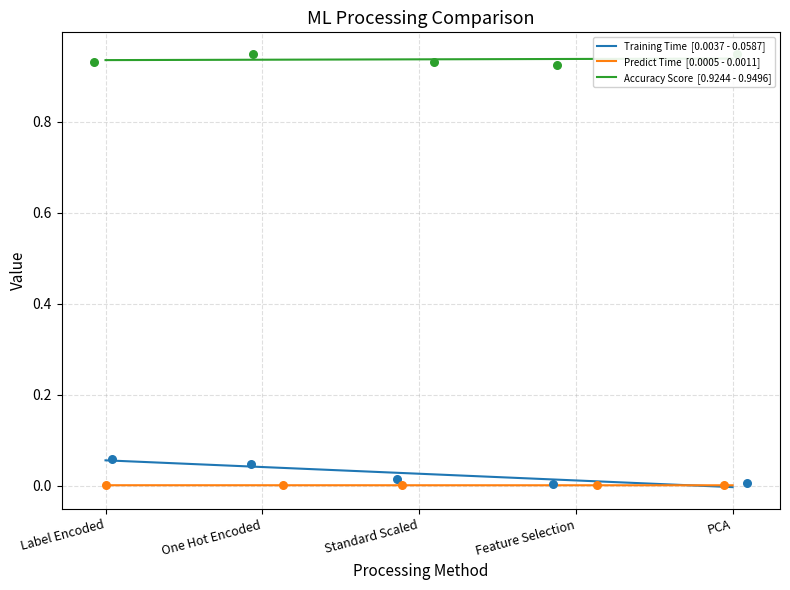

Which series has the largest total across all categories?

Accuracy Score